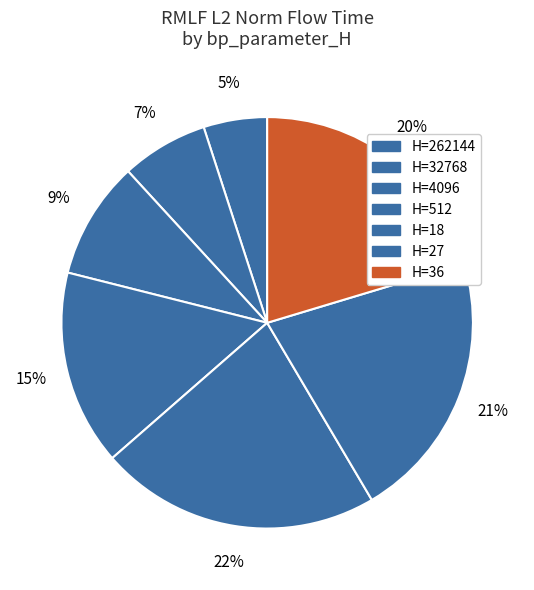

How many slices are in this pie chart?

7